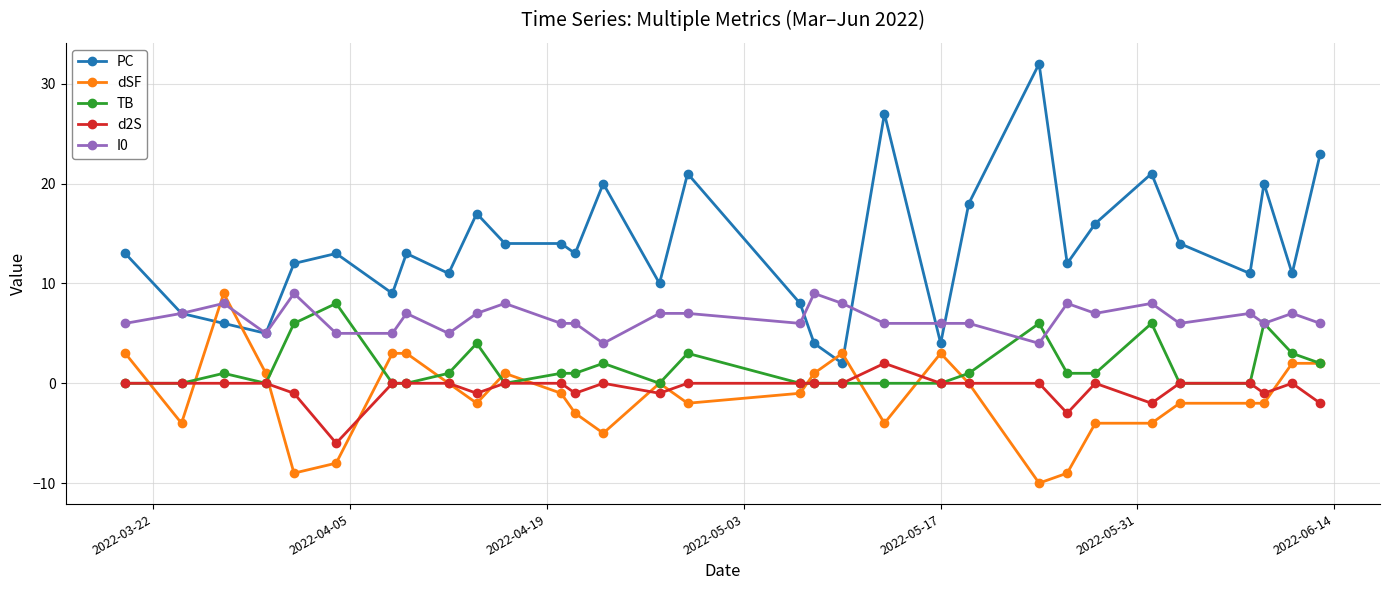

True or false: PC has more than 2 interior local peaks.

True